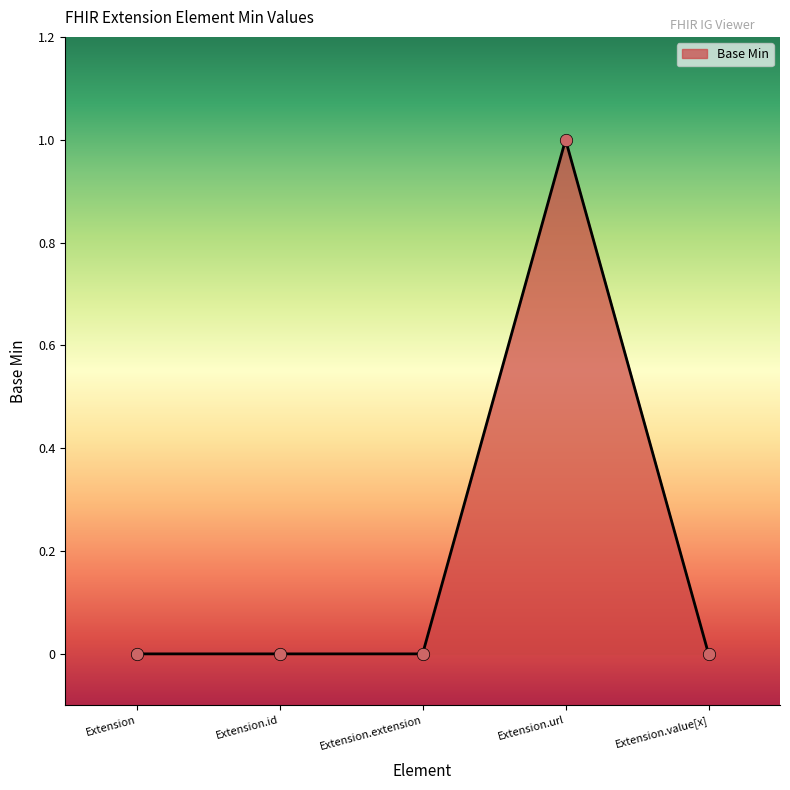

Which has a higher value, Extension.url or Extension.value[x]?

Extension.url